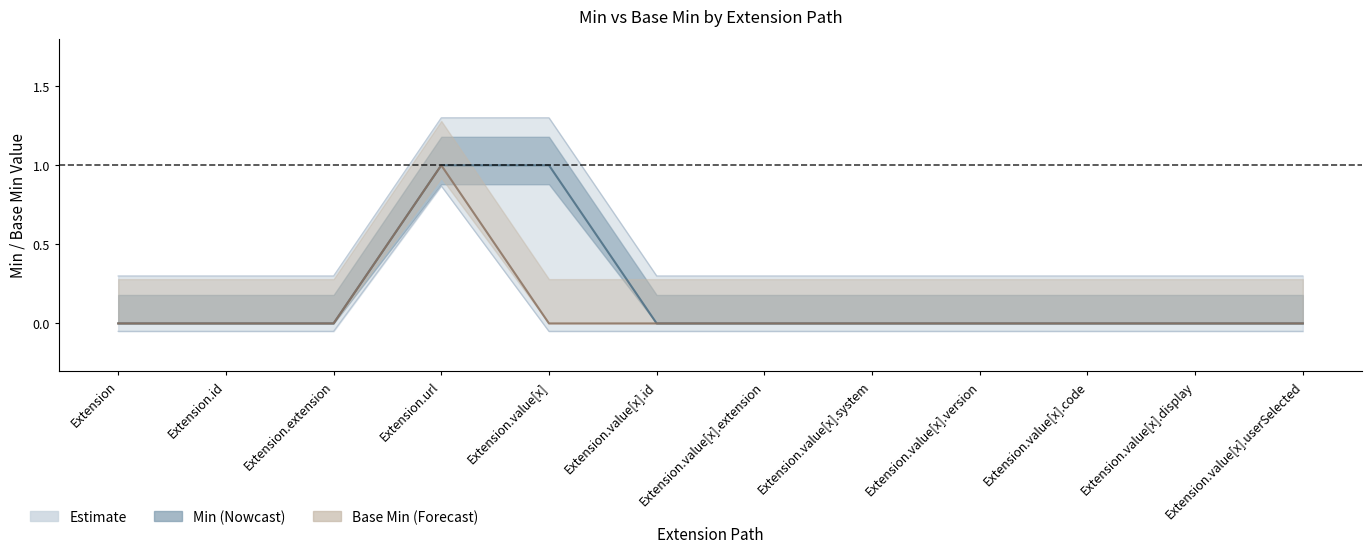

The value of Base Min at Extension.value[x].system is 1. True or false?

False